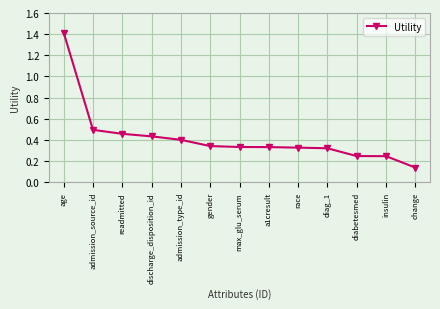

How many lines are shown in the chart?

1